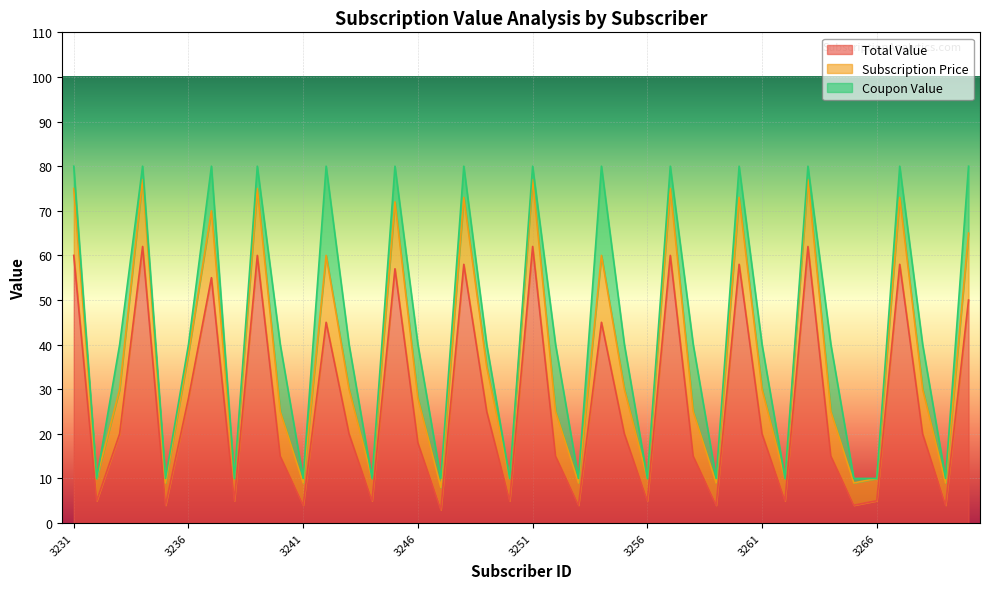

At which category is the sum across all series the highest?

3234